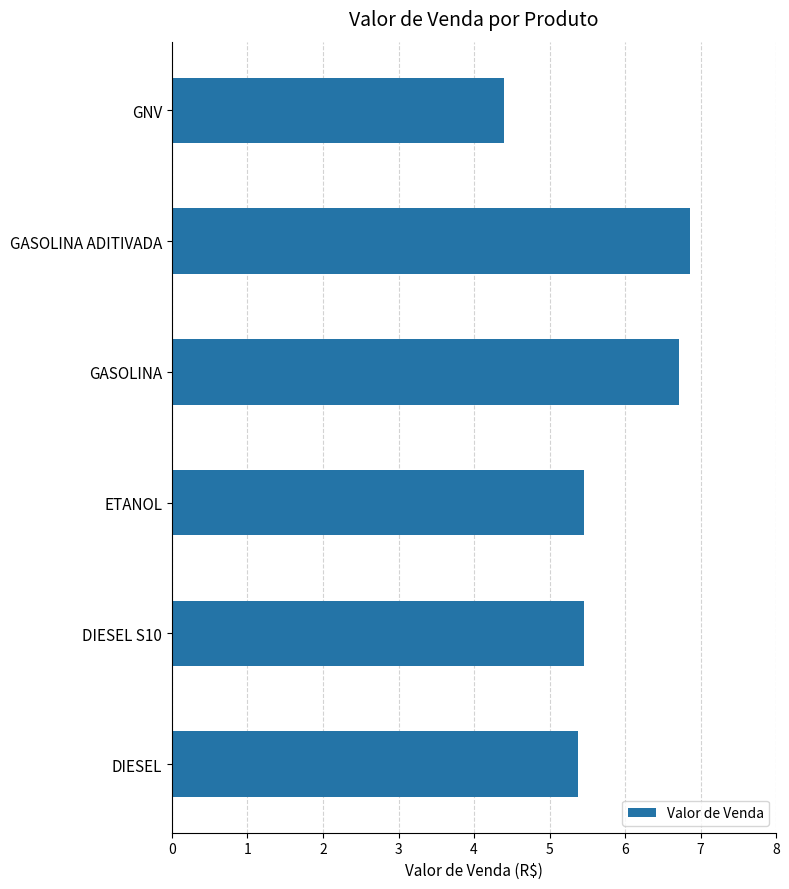

True or false: the data shows 6.9 at GASOLINA ADITIVADA.

True